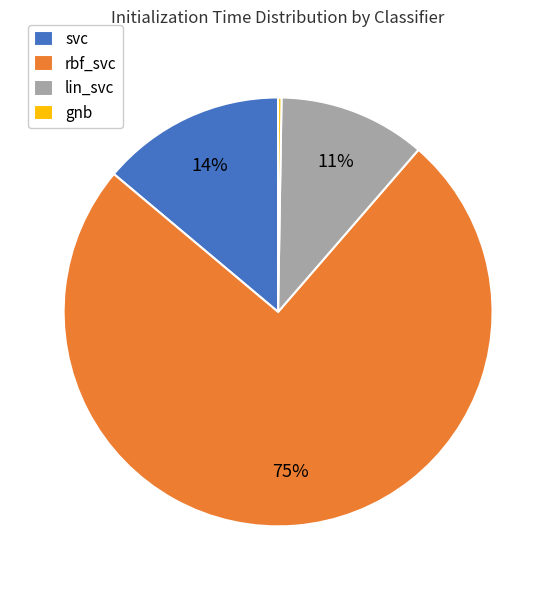

The svc slice represents 14% of the pie. True or false?

True